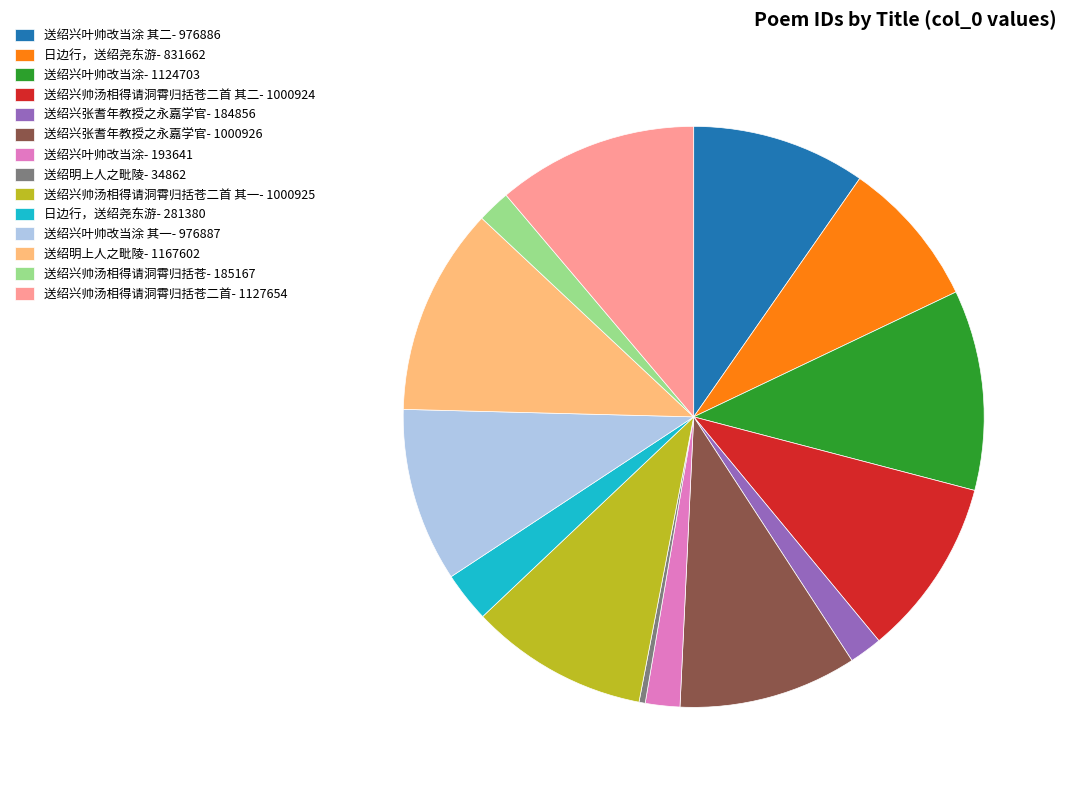

What is the smallest slice in the pie chart?

送绍明上人之毗陵- 34862